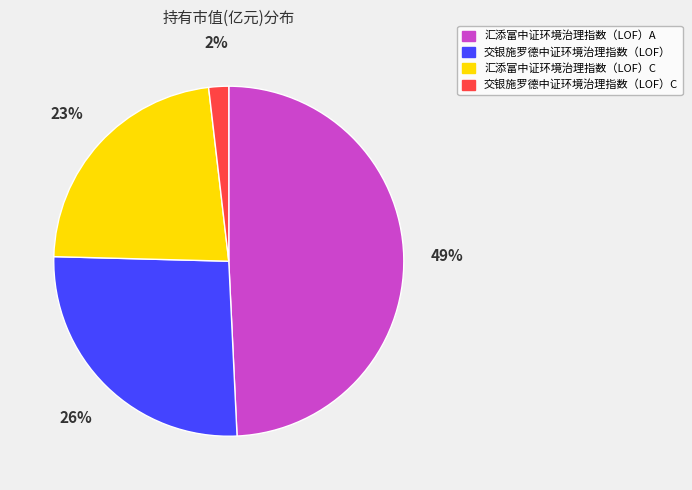

How many slices are in this pie chart?

4